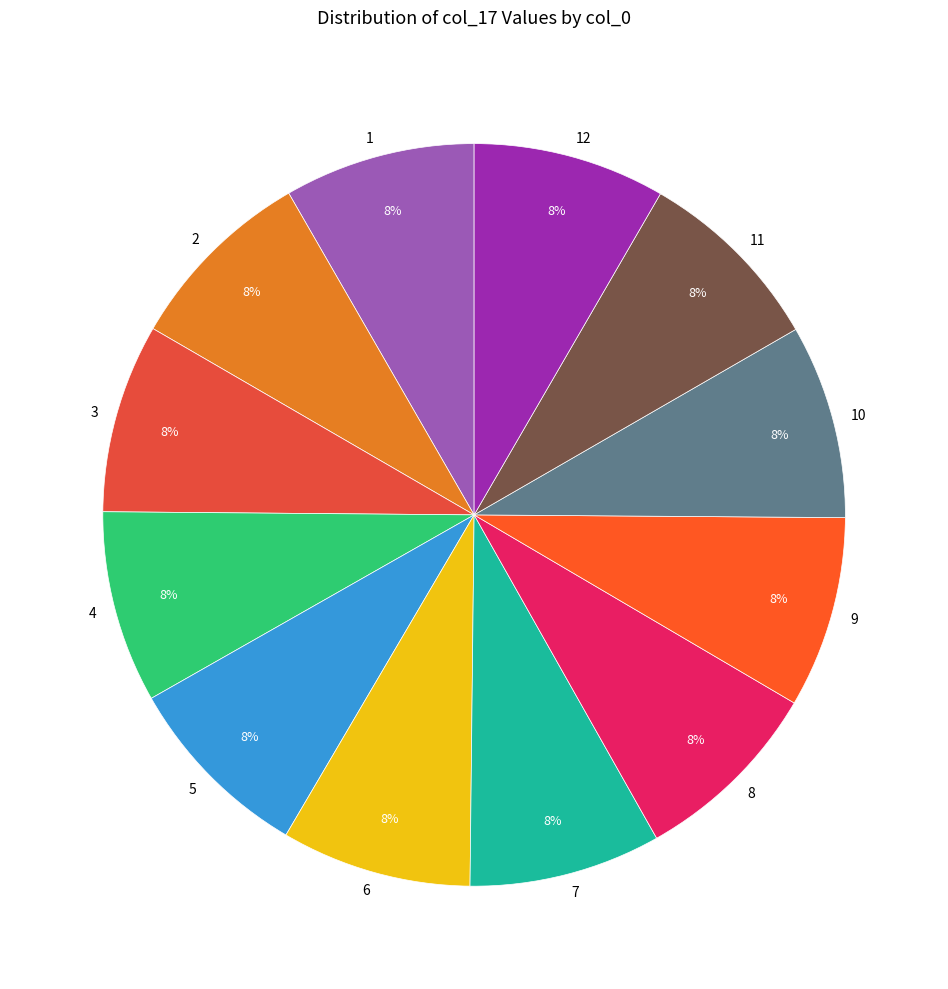

What is the ratio of the value at 8 to the value at 1?

1.0